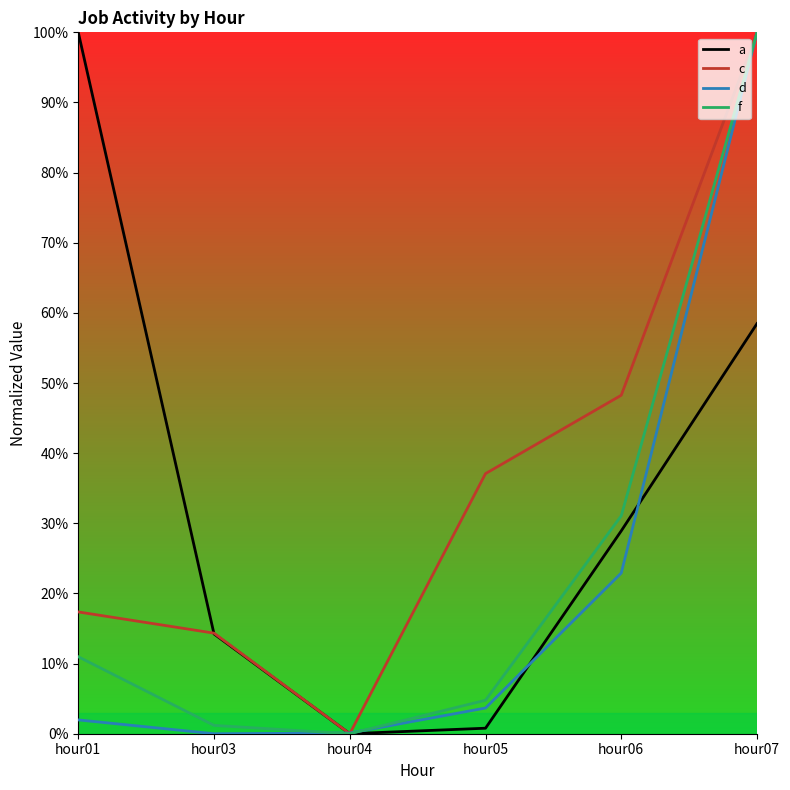

What is the greatest value displayed?

100.0